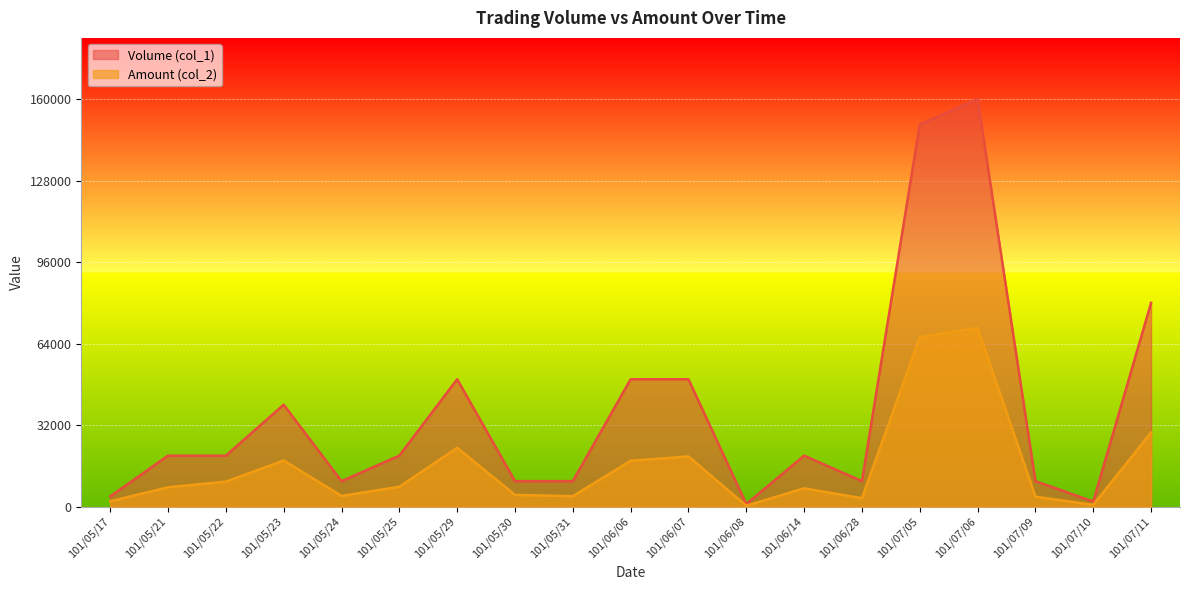

Where is the first local maximum for Volume (col_1)?

101/05/23